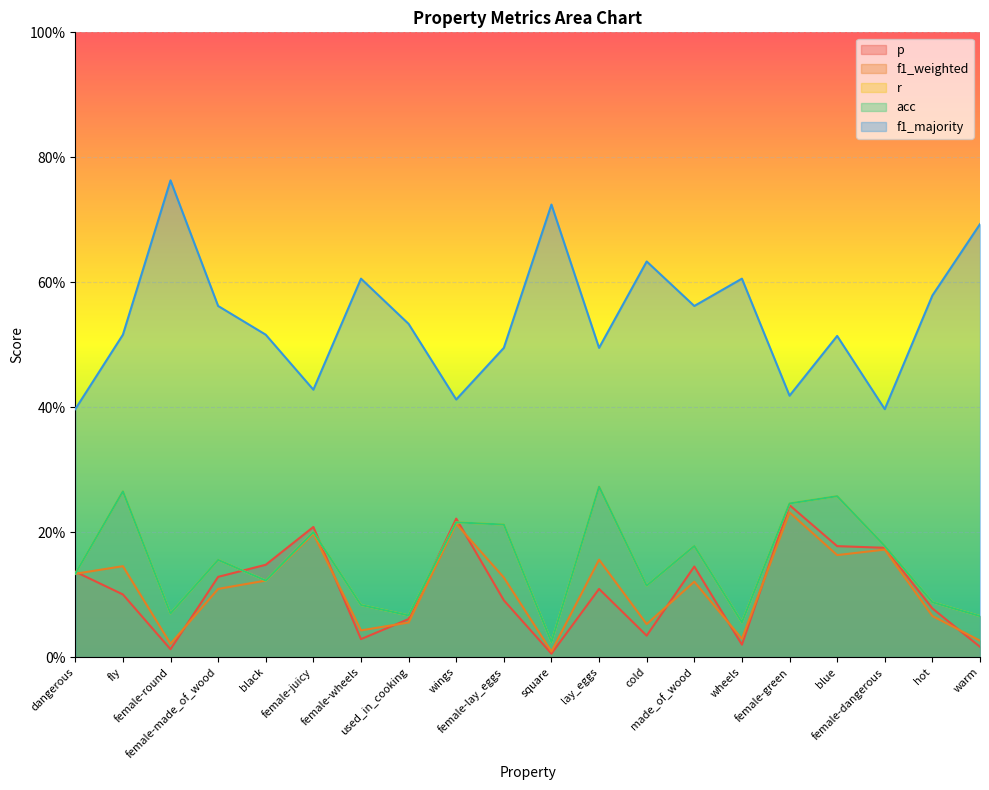

What is the difference between the maximum and minimum values in the f1_majority series?

0.4